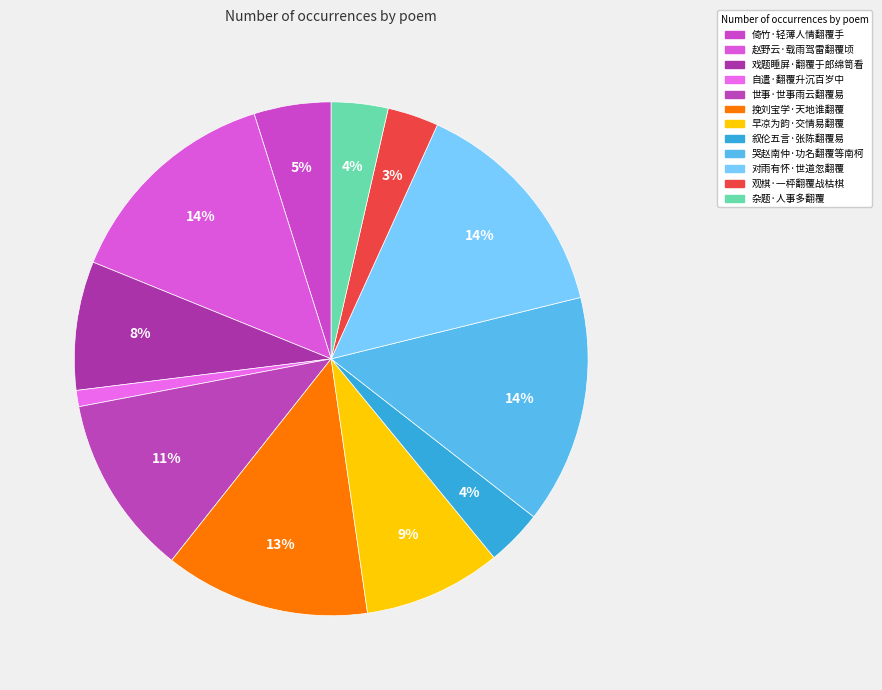

How many slices are in this pie chart?

12